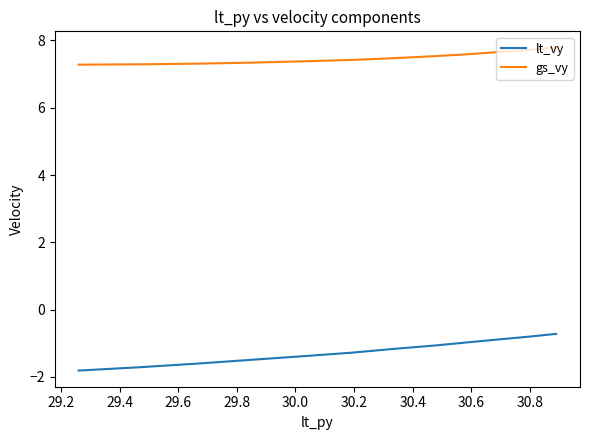

True or false: gs_vy has more than 1 interior local peaks.

False